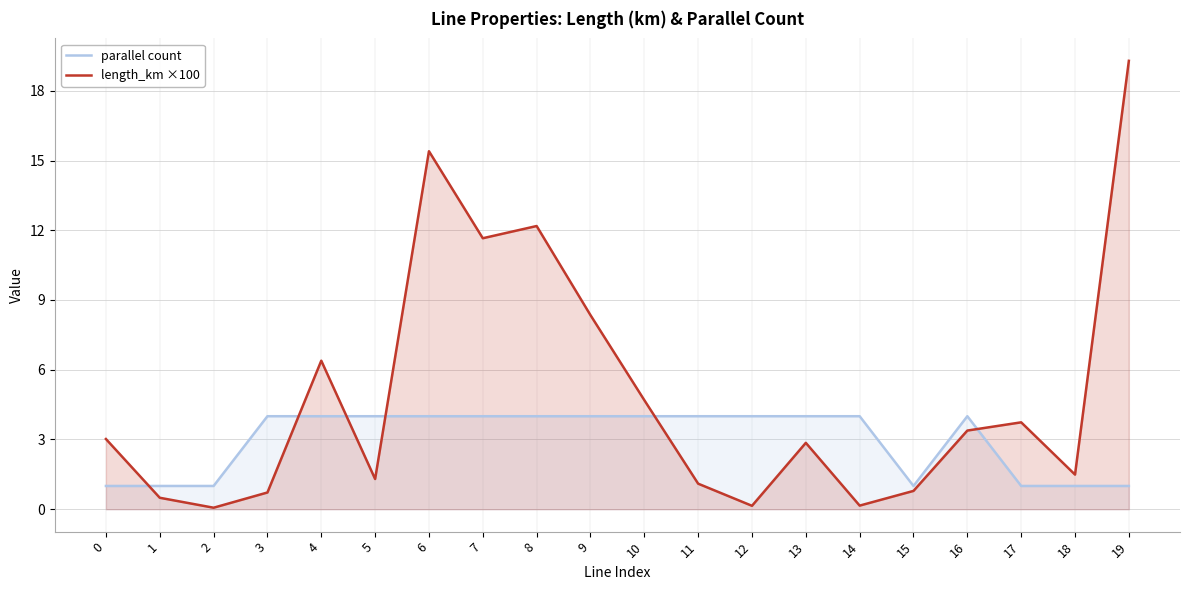

List the series in order of their peak value, highest first.

length_km ×100, parallel count